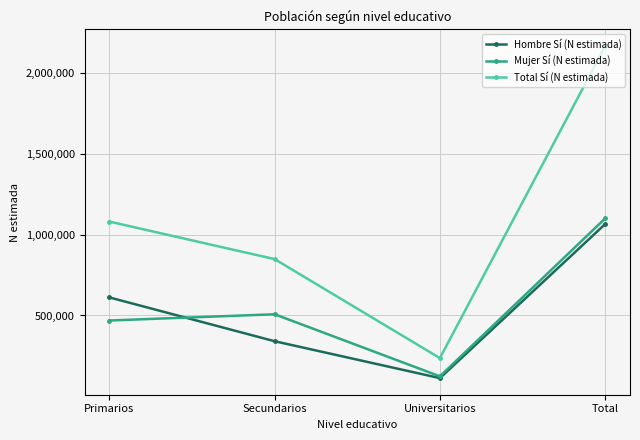

Where is Total Sí (N estimada) nearest to the value 1200935?

Primarios